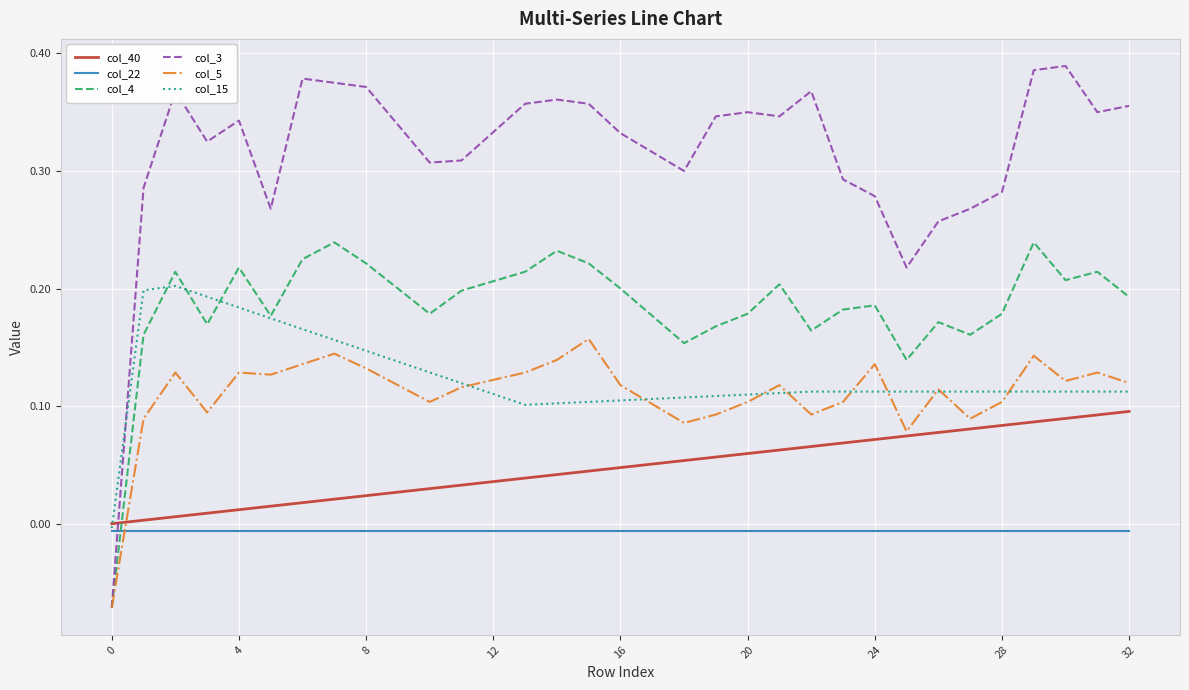

Which series ends up on top after the final intersection of col_4 and col_40?

col_4